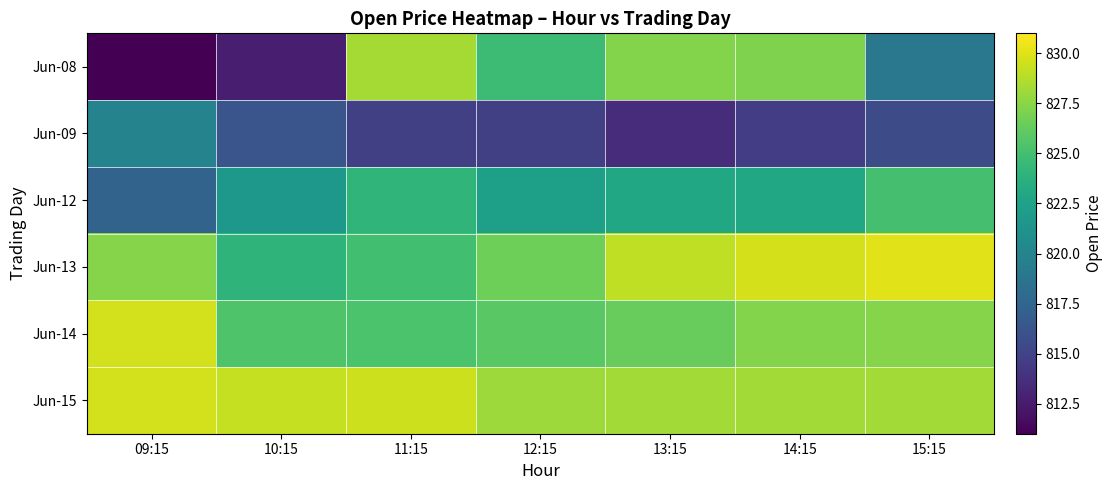

Which series has the largest total across all categories?

Jun-15